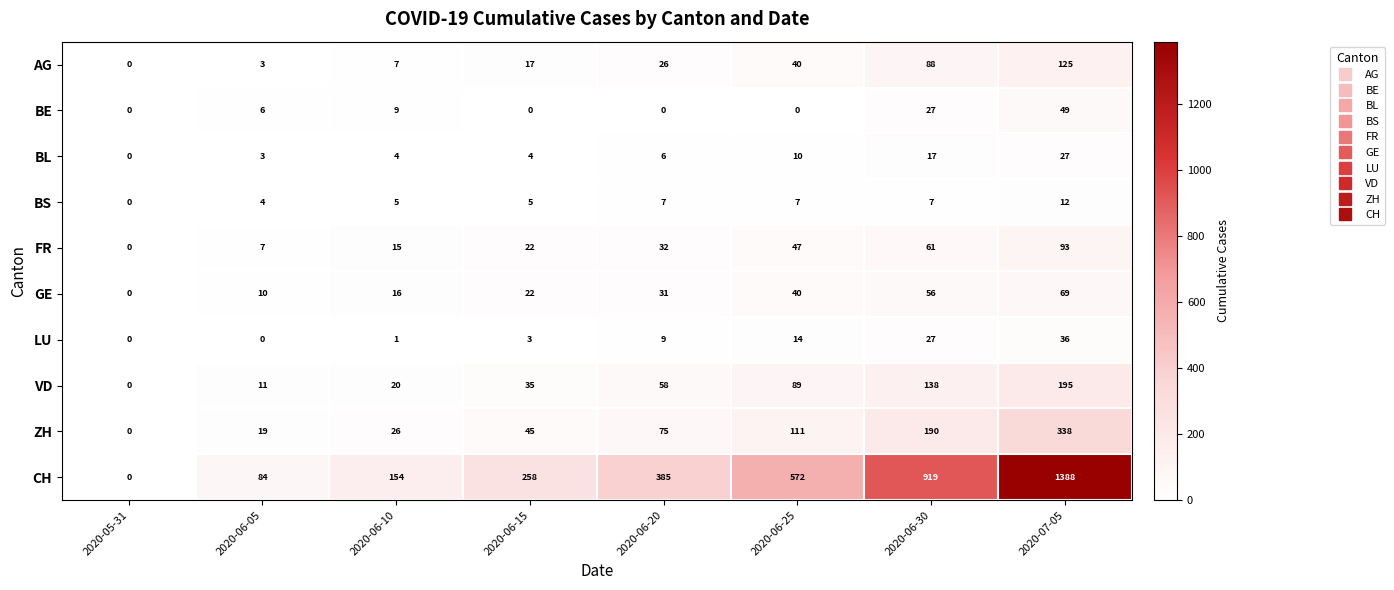

How many series are shown in this chart?

10